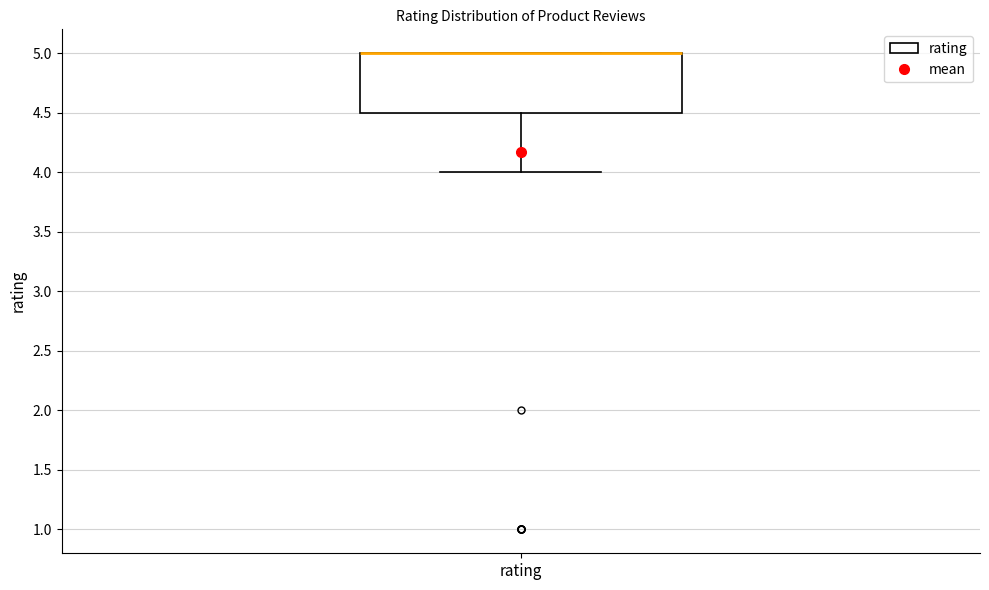

Where does the lower whisker of the box for rating end on the y-axis? The values are not printed on the chart, so give them approximately, as read against the axis.

4.0